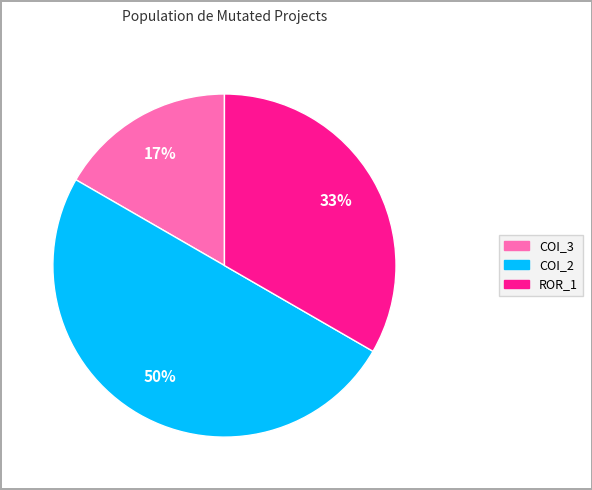

To the nearest percent, what is the average slice percentage?

33%